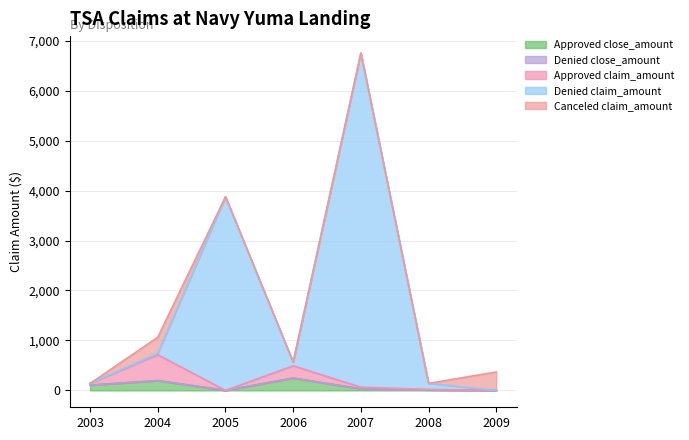

What is the value of the Canceled claim_amount point at the 7th from the left?

369.0